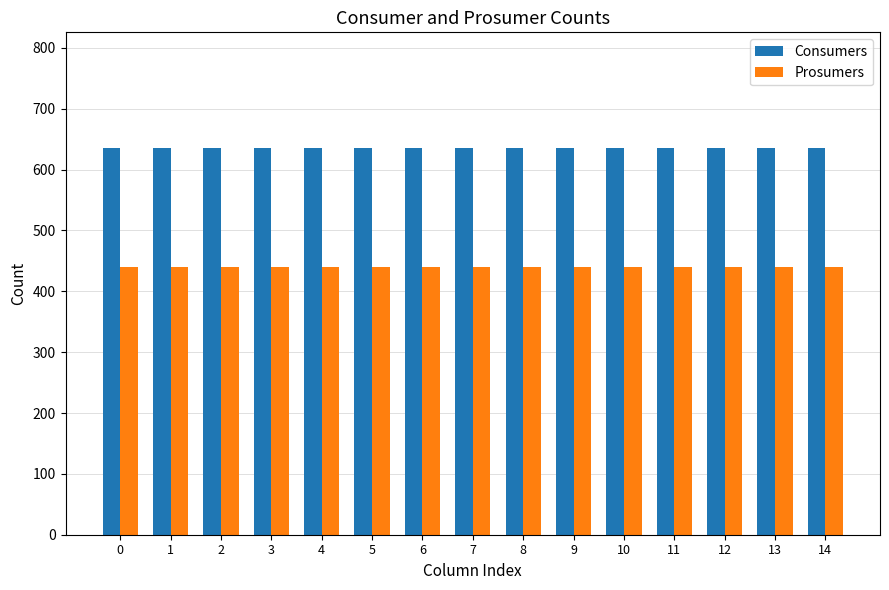

The value of Consumers at 0 is 1095. True or false?

False